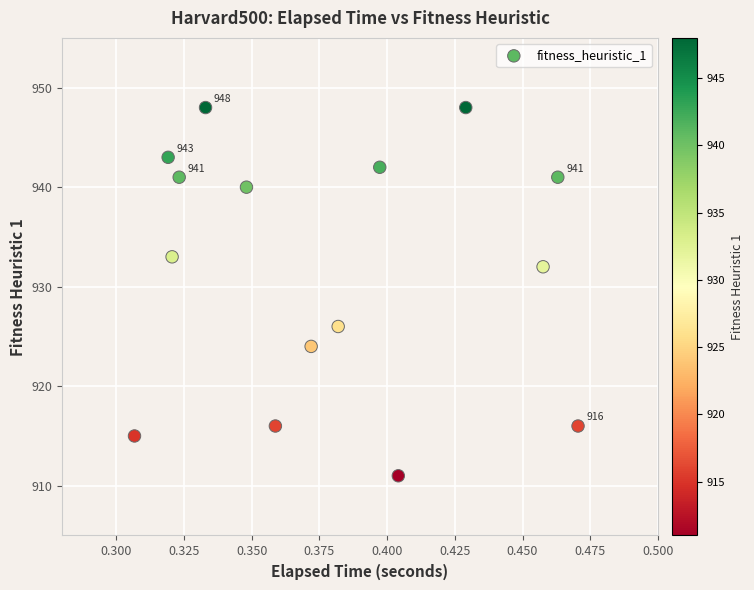

How many data points are displayed?

15